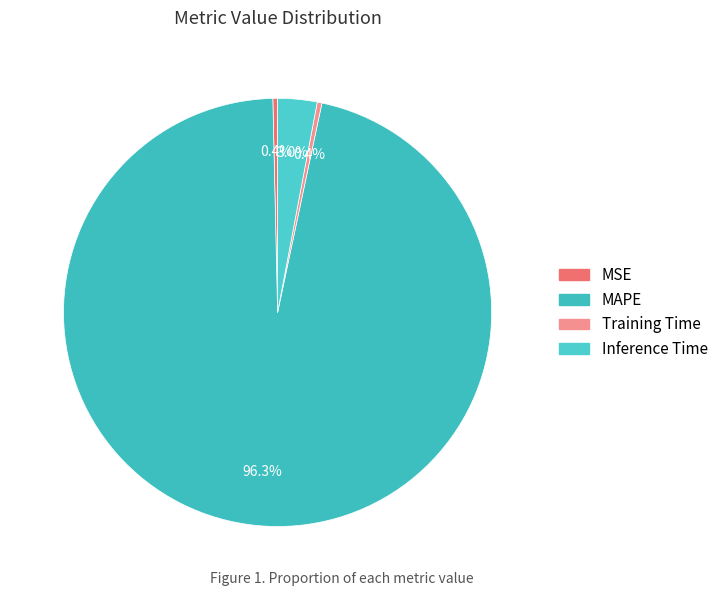

Count the number of slices in the pie.

4